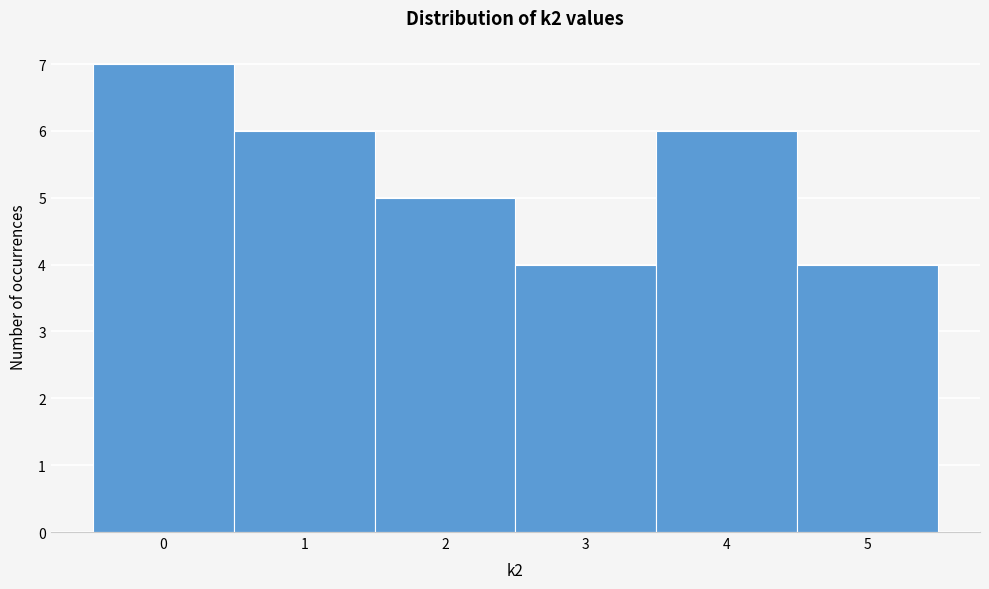

Reading left to right, transcribe this chart: for each bar, give the range it covers on the x-axis and its height. The values are not printed on the chart, so give them approximately, as read against the axis.

-0.5 to 0.5: 7
0.5 to 1.5: 6
1.5 to 2.5: 5
2.5 to 3.5: 4
3.5 to 4.5: 6
4.5 to 5.5: 4